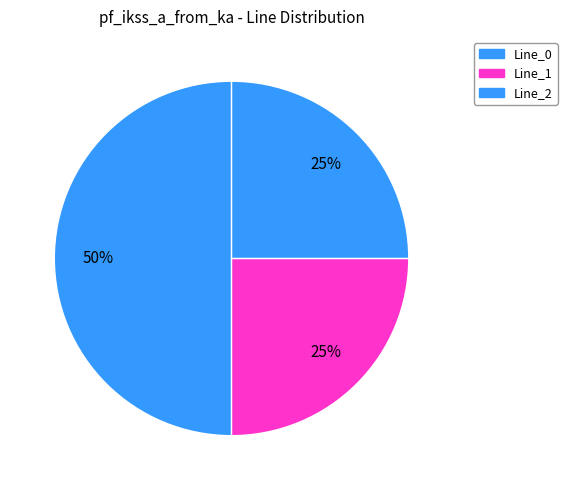

Rank the categories by value from highest to lowest.

Line_0, Line_1, Line_2